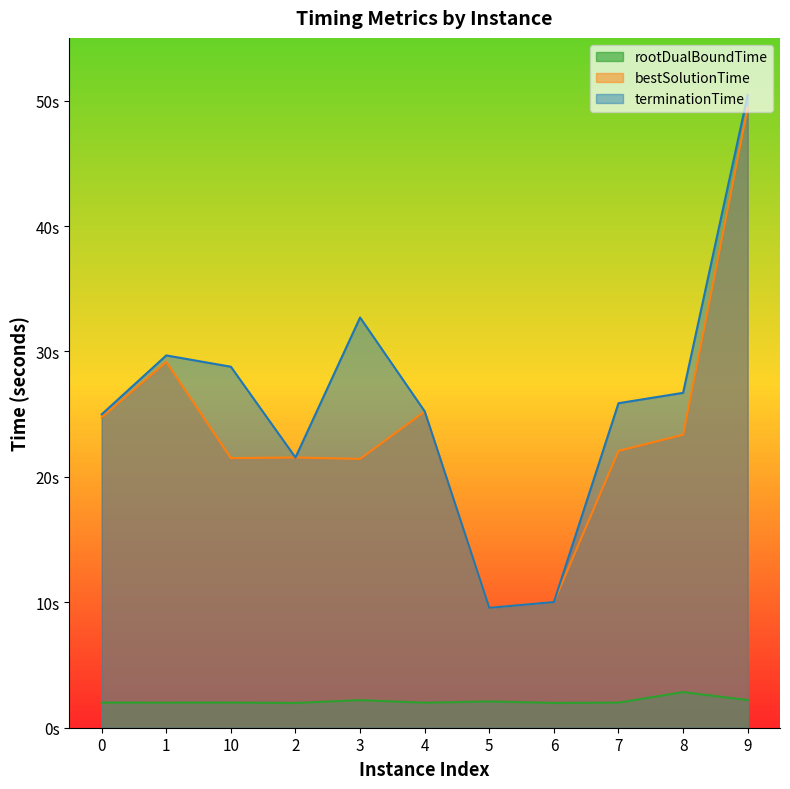

True or false: bestSolutionTime has more than 0 interior local peaks.

True